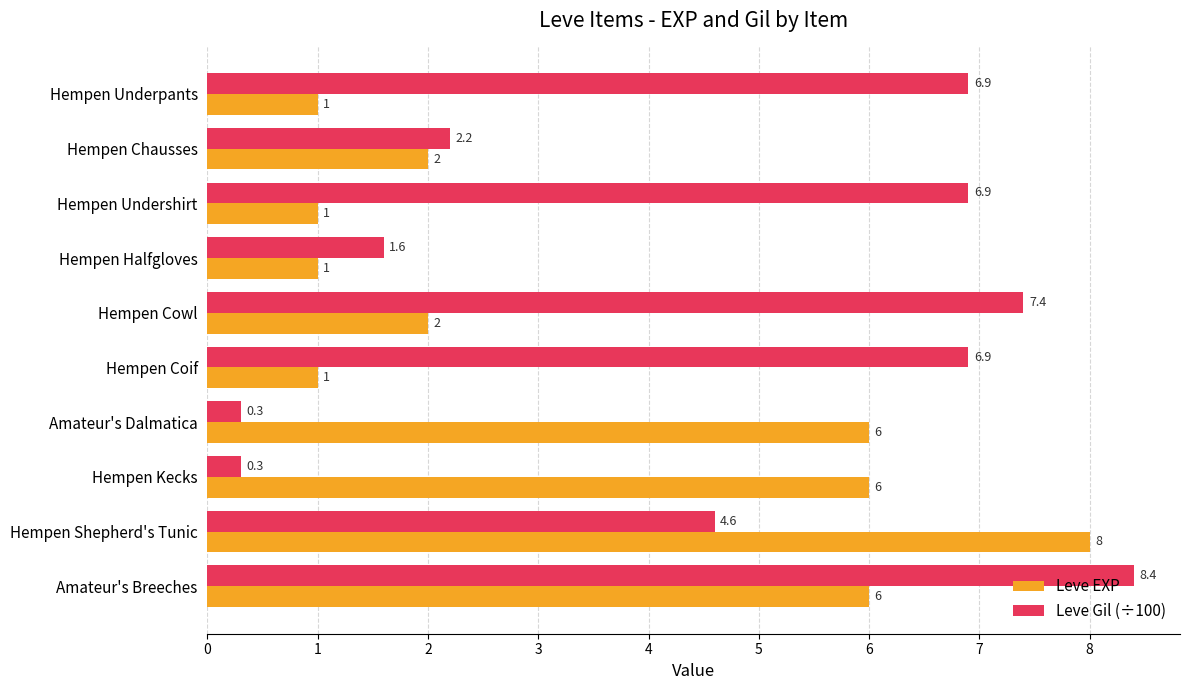

Which series has the largest total across all categories?

Leve Gil (÷100)